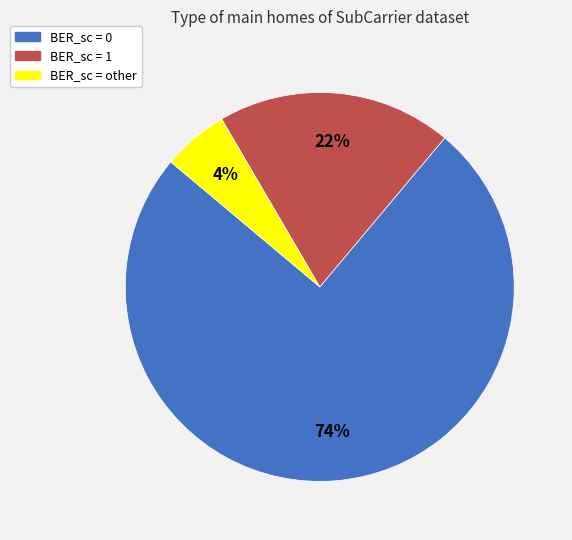

Does BER_sc = 0 represent more than half of the total?

Yes